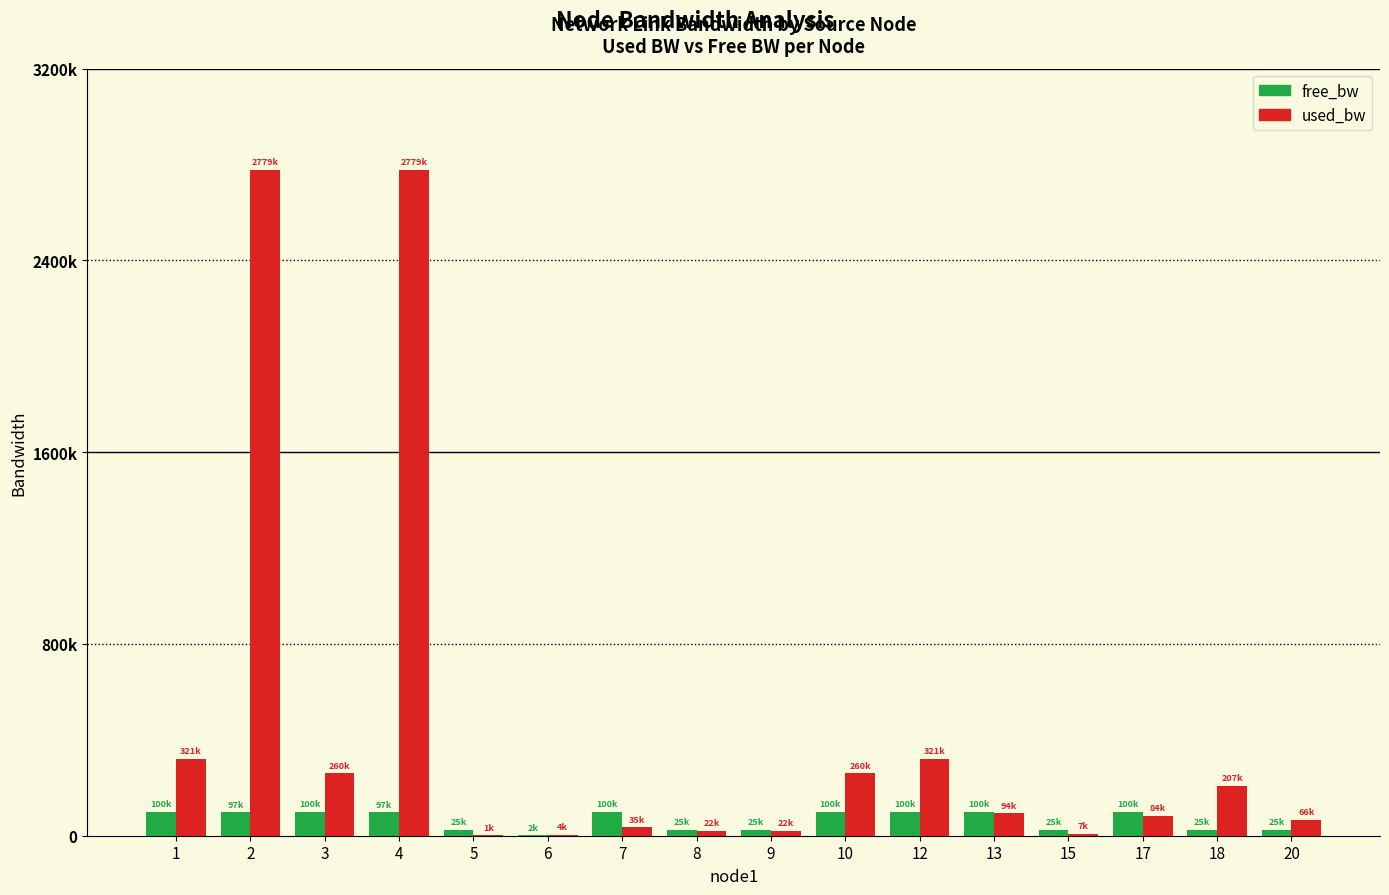

Rank the series at 6 from highest to lowest value.

used_bw, free_bw